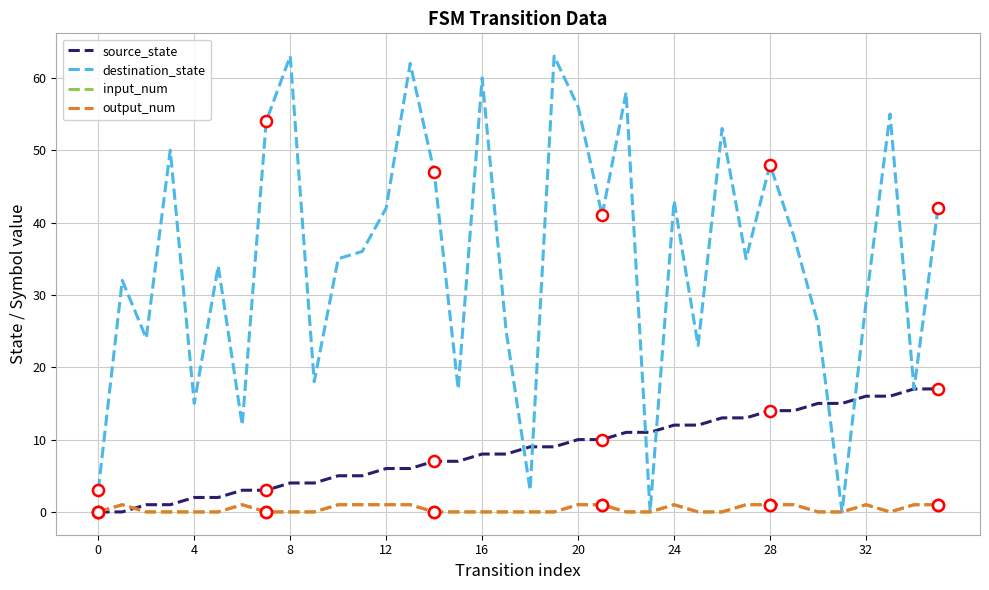

What is the difference between the second highest and second lowest values in the destination_state series?

63